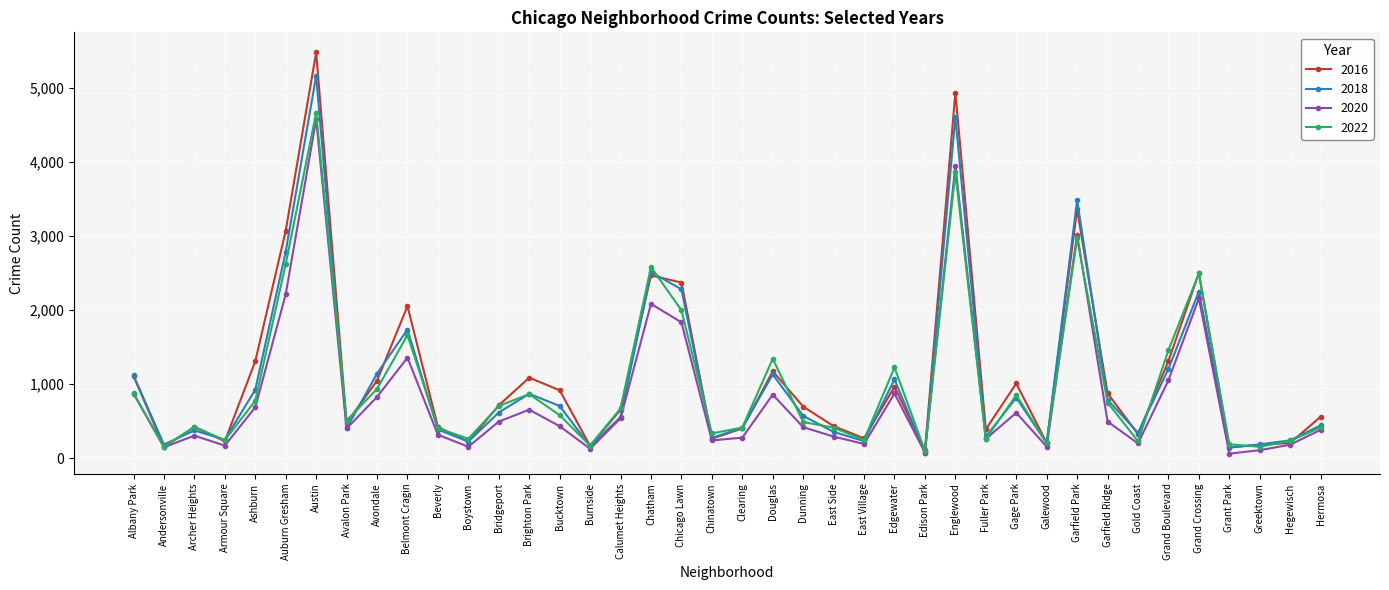

Where is the first local minimum for 2022?

Andersonville